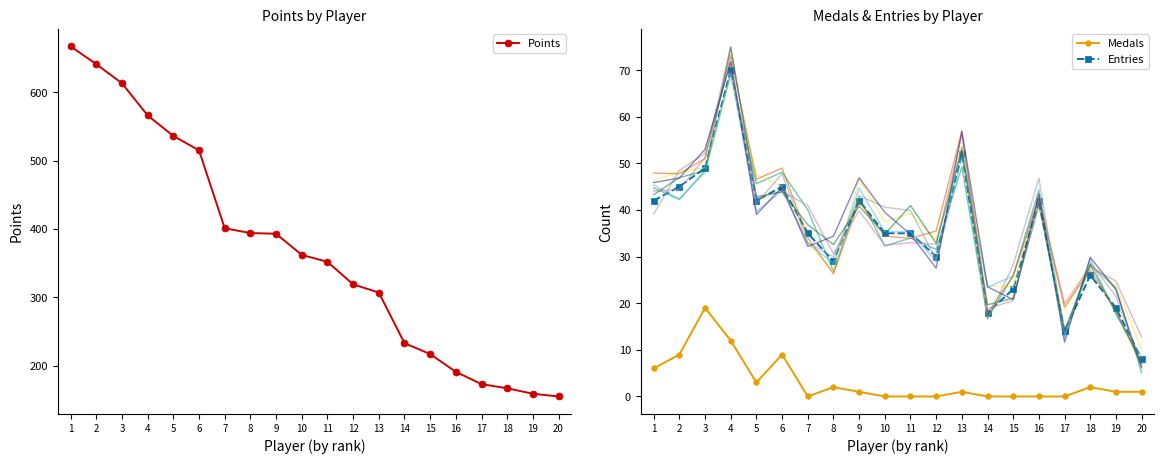

What is the value of the Entries point at the 4th from the left?

70